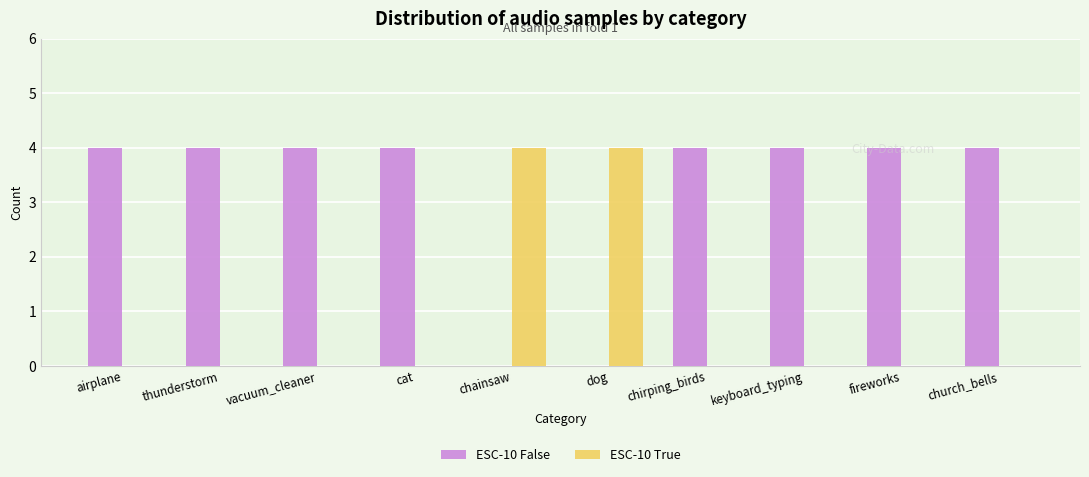

The ESC-10 True series shows 0 at church_bells. True or false?

True